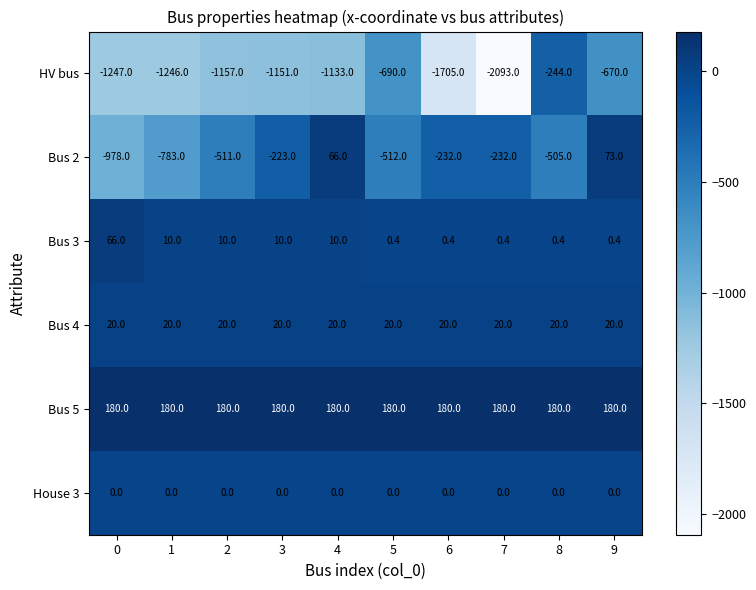

What is the difference between the highest and lowest values at 9?

850.0